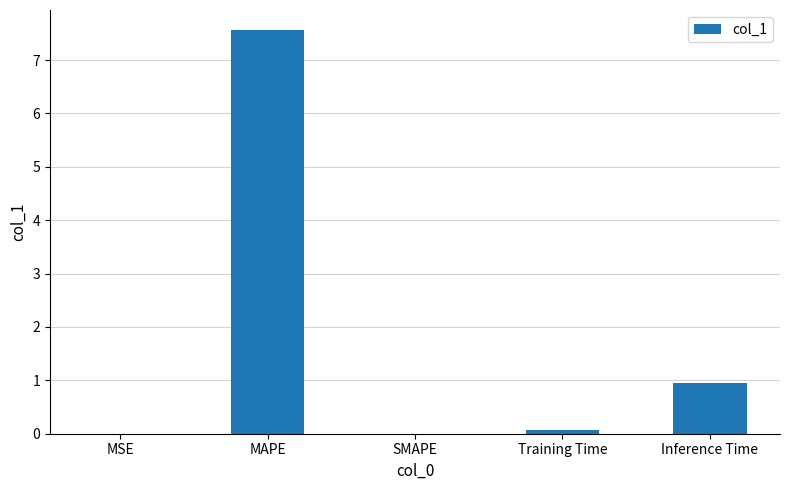

True or false: the data shows -3.2 at SMAPE.

False